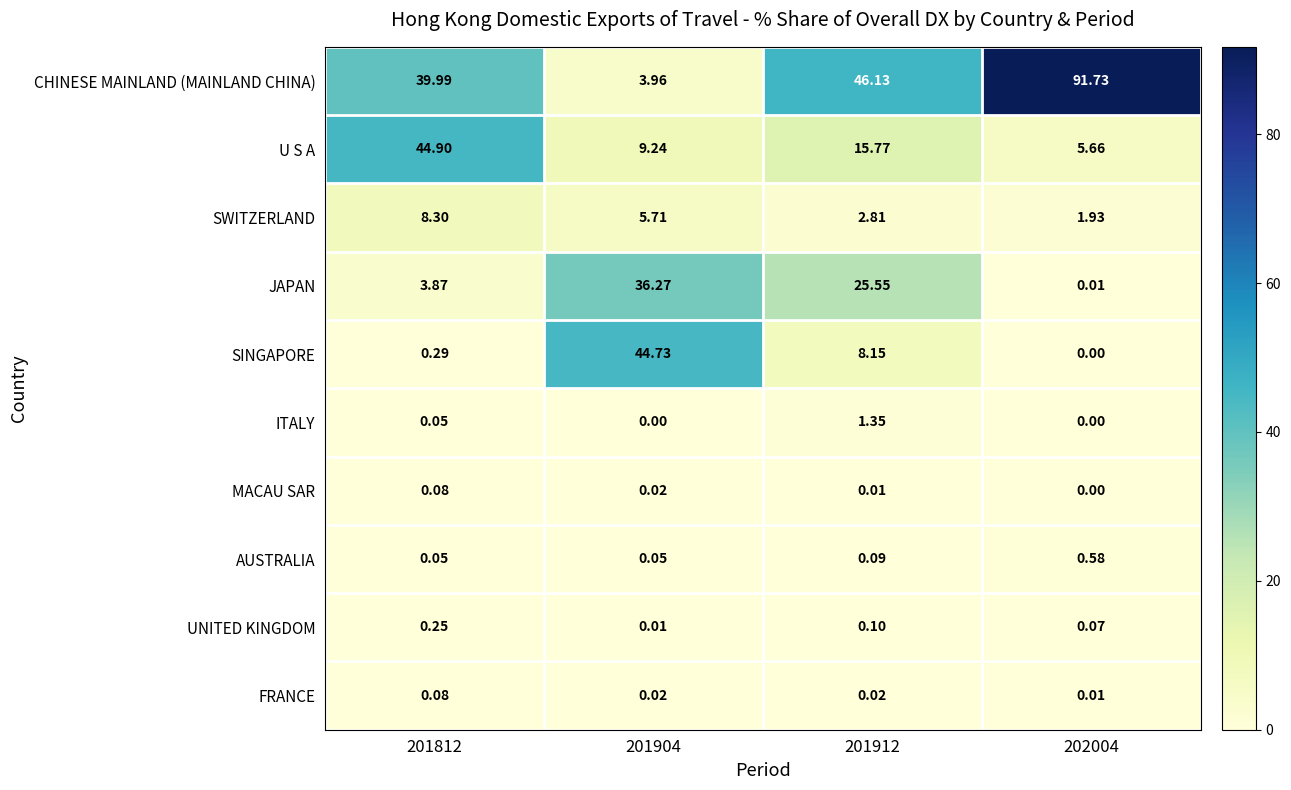

Between 201904 and 202004, which series saw the biggest shift?

CHINESE MAINLAND (MAINLAND CHINA)